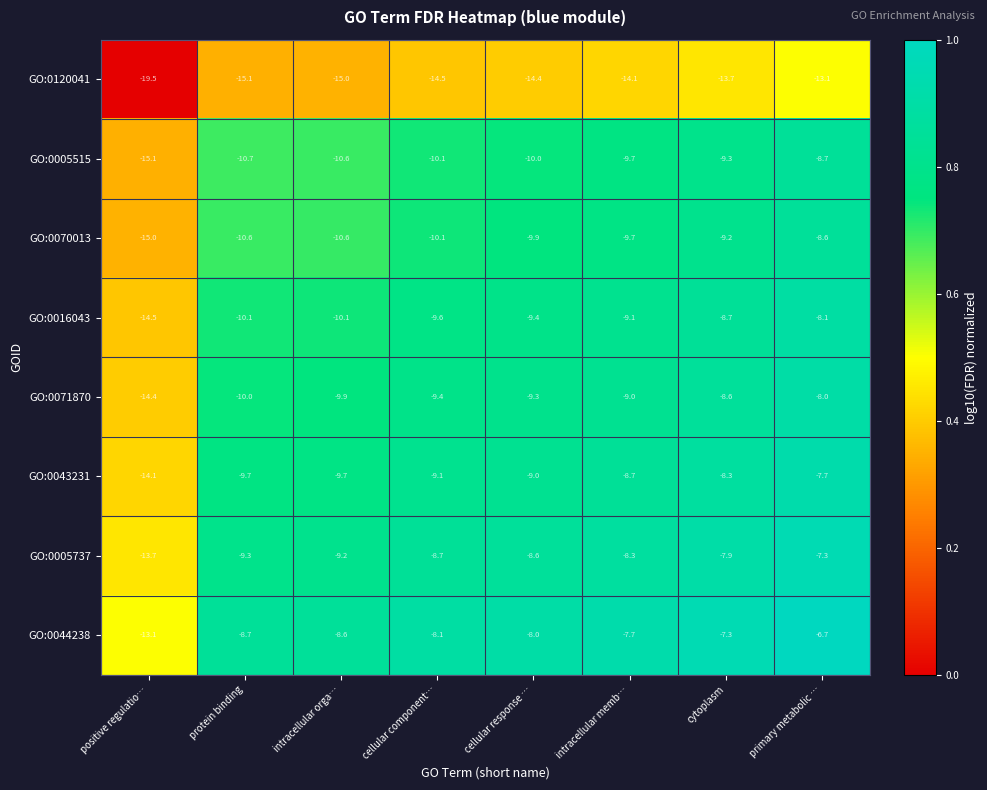

Rank the categories by GO:0120041 value from lowest to highest.

positive regulatio…, protein binding, intracellular orga…, cellular component…, cellular response …, intracellular memb…, cytoplasm, primary metabolic …